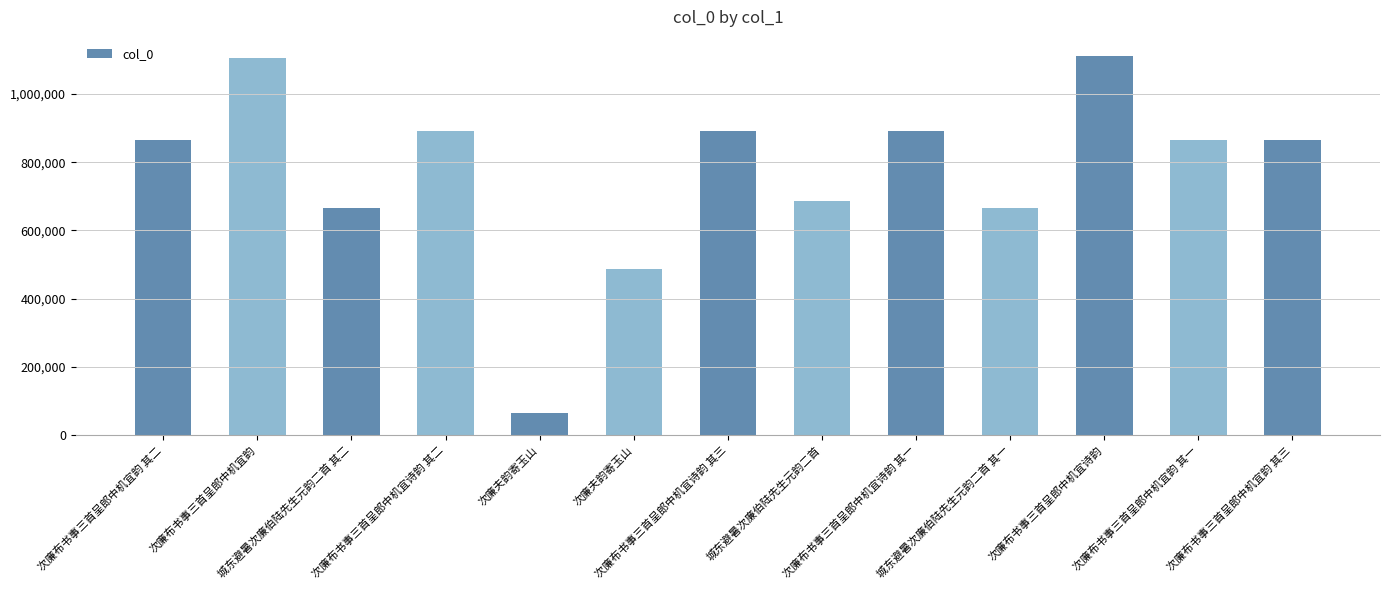

List the labels in order of value, smallest first.

次廉夫韵寄玉山, 次廉夫韵寄玉山, 城东避暑次廉伯陆先生元韵二首 其一, 城东避暑次廉伯陆先生元韵二首 其二, 城东避暑次廉伯陆先生元韵二首, 次廉布书事三首呈郎中机宜韵 其二, 次廉布书事三首呈郎中机宜韵 其一, 次廉布书事三首呈郎中机宜韵 其三, 次廉布书事三首呈郎中机宜诗韵 其三, 次廉布书事三首呈郎中机宜诗韵 其一, 次廉布书事三首呈郎中机宜诗韵 其二, 次廉布书事三首呈郎中机宜韵, 次廉布书事三首呈郎中机宜诗韵